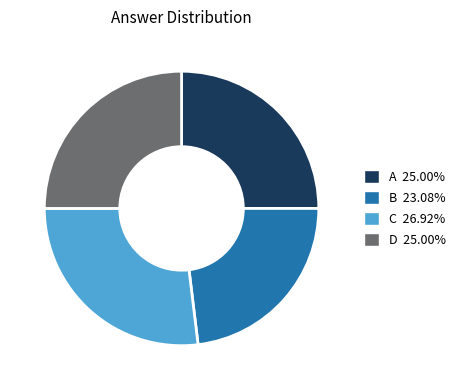

Does any single category account for the majority?

No